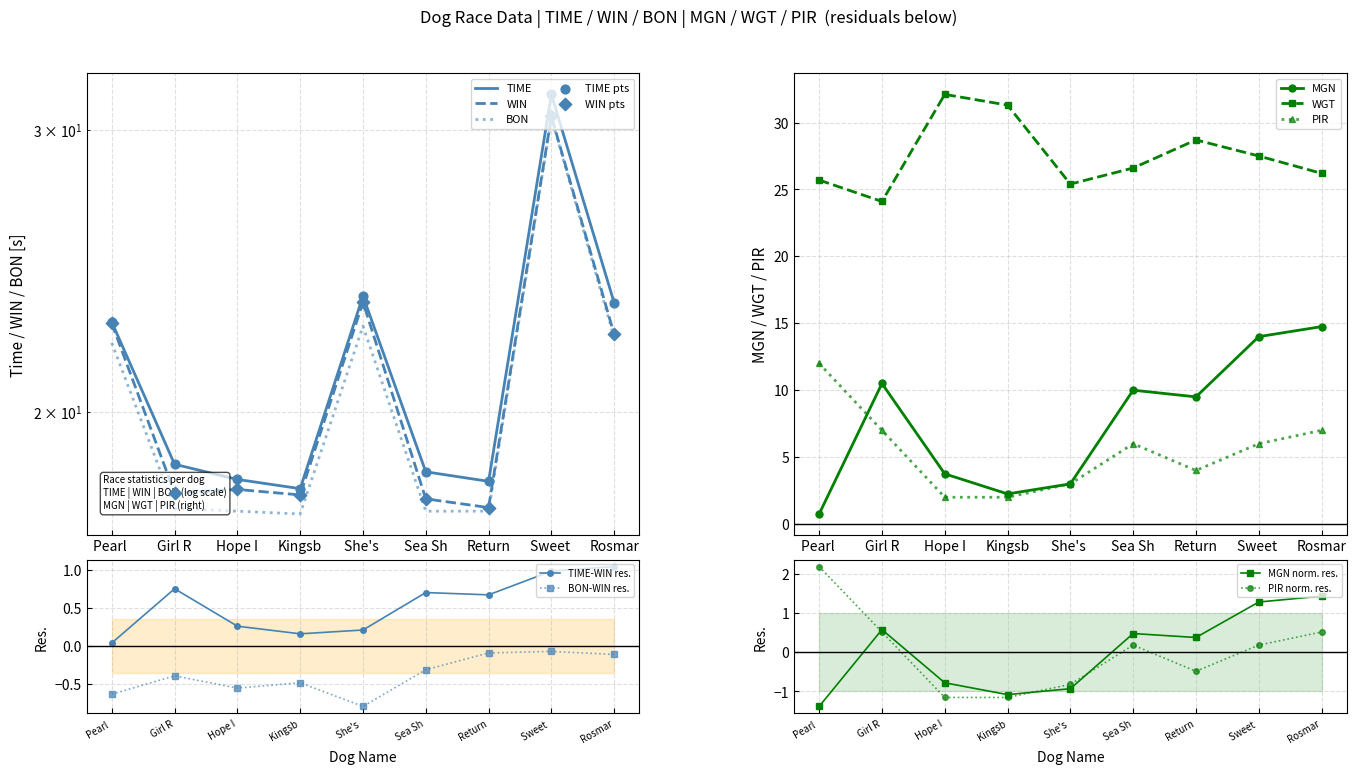

What is the value of the PIR point at the 8th from the left?

6.0